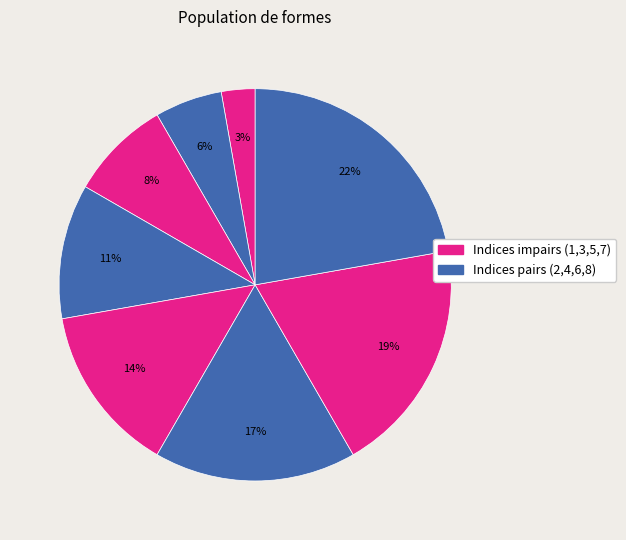

Count the number of slices in the pie.

8